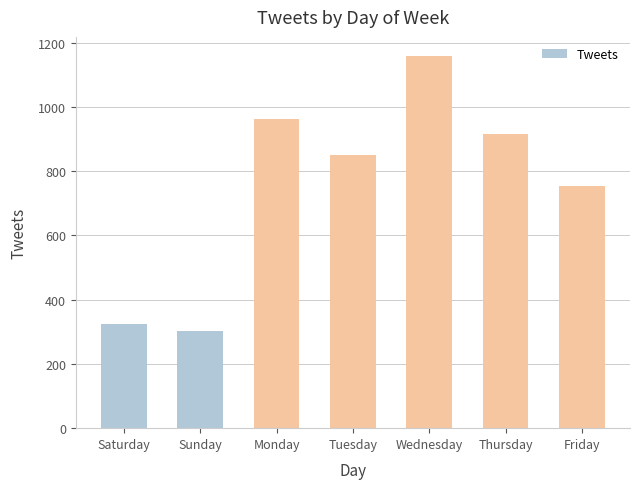

At which label is the value closest to 730?

Friday